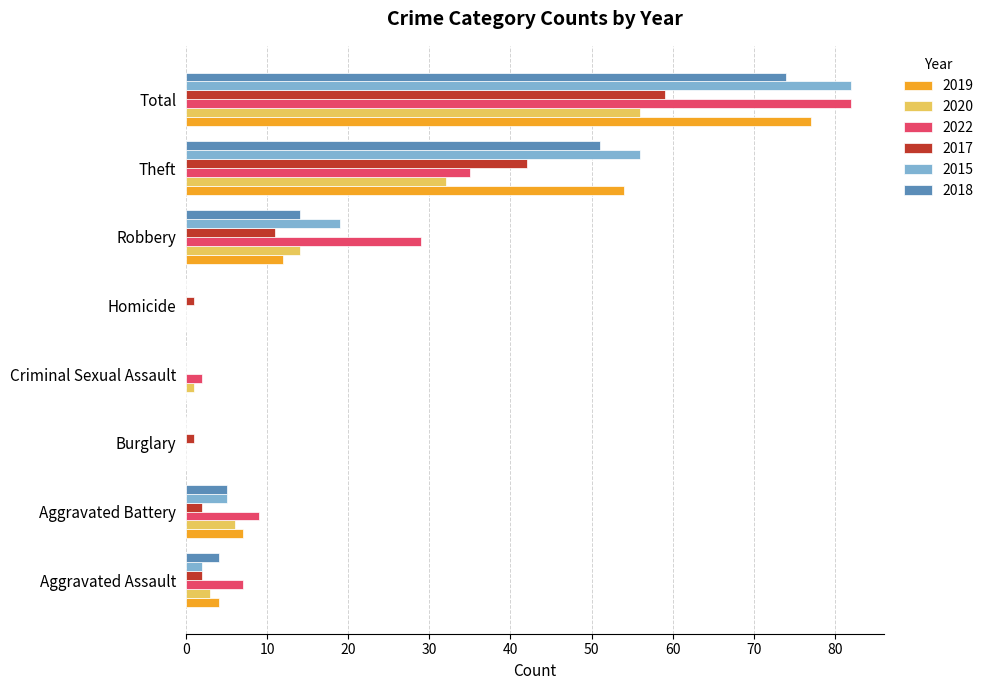

The value of 2019 at Homicide is 0. True or false?

True